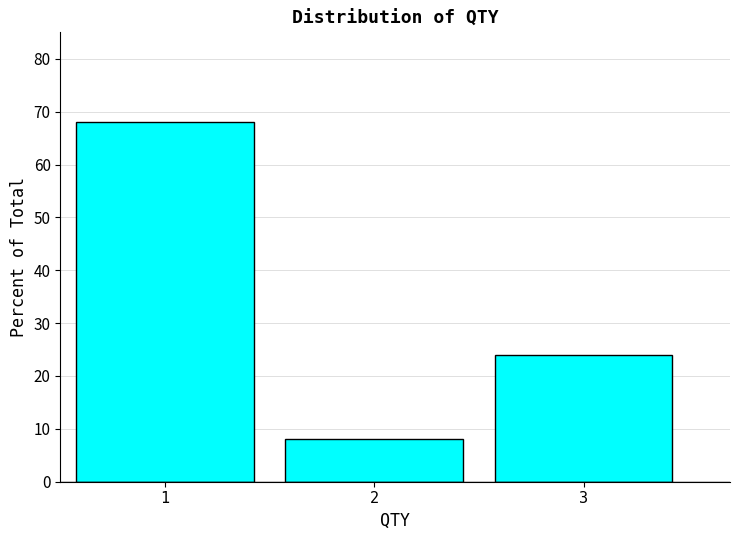

Reading left to right, transcribe all the data shown in this chart.

1=68	2=8	3=24